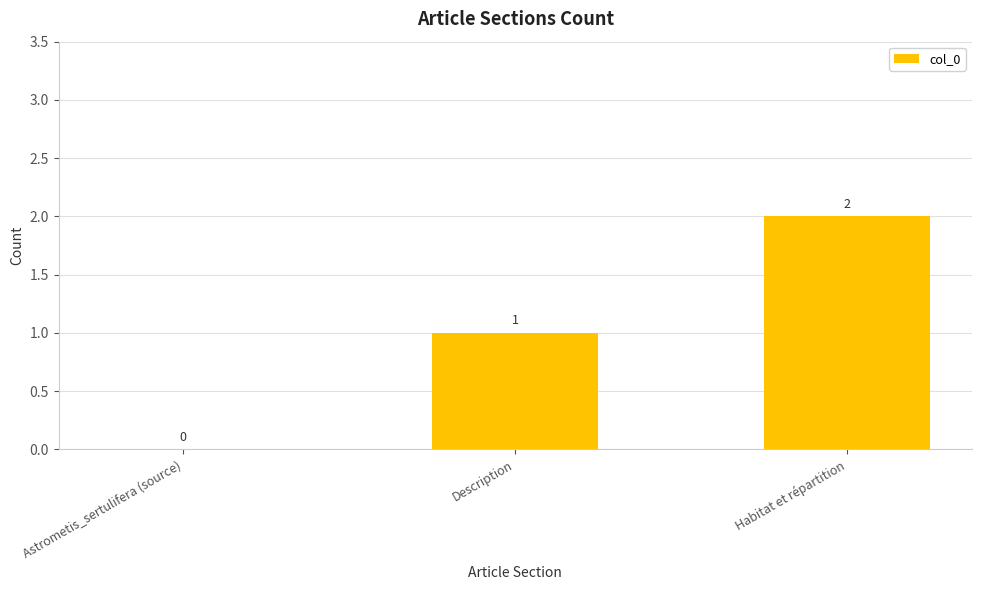

Count the values in the range 0 to 2.

3